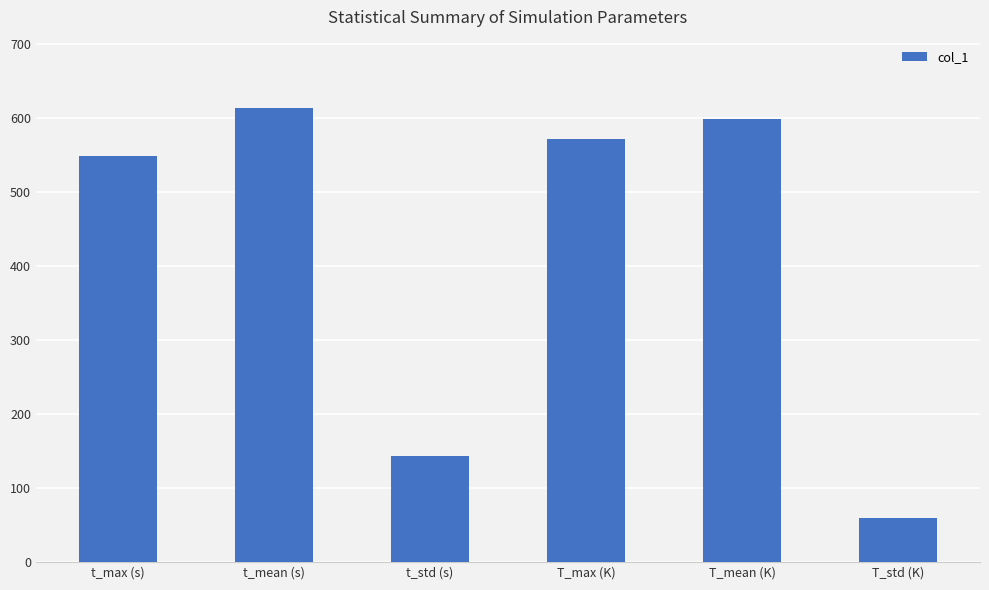

Are the bars horizontal?

No